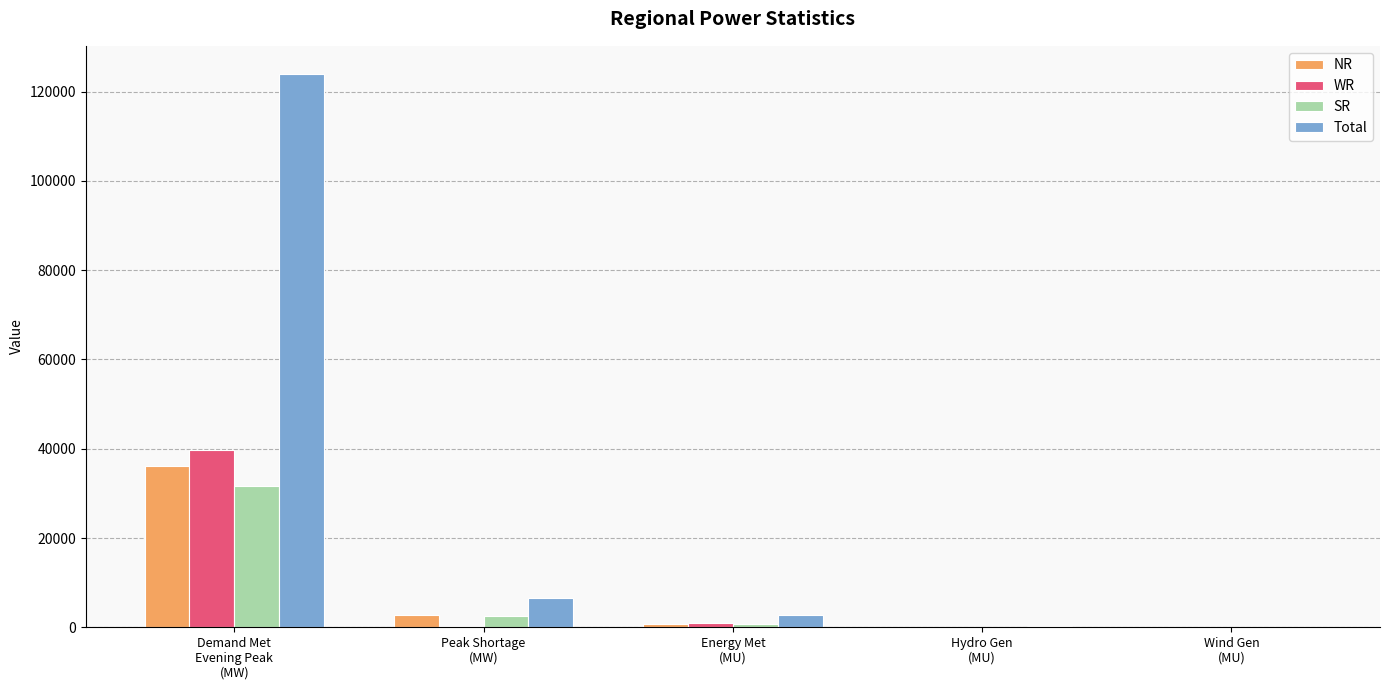

Which series has the largest total across all categories?

Total